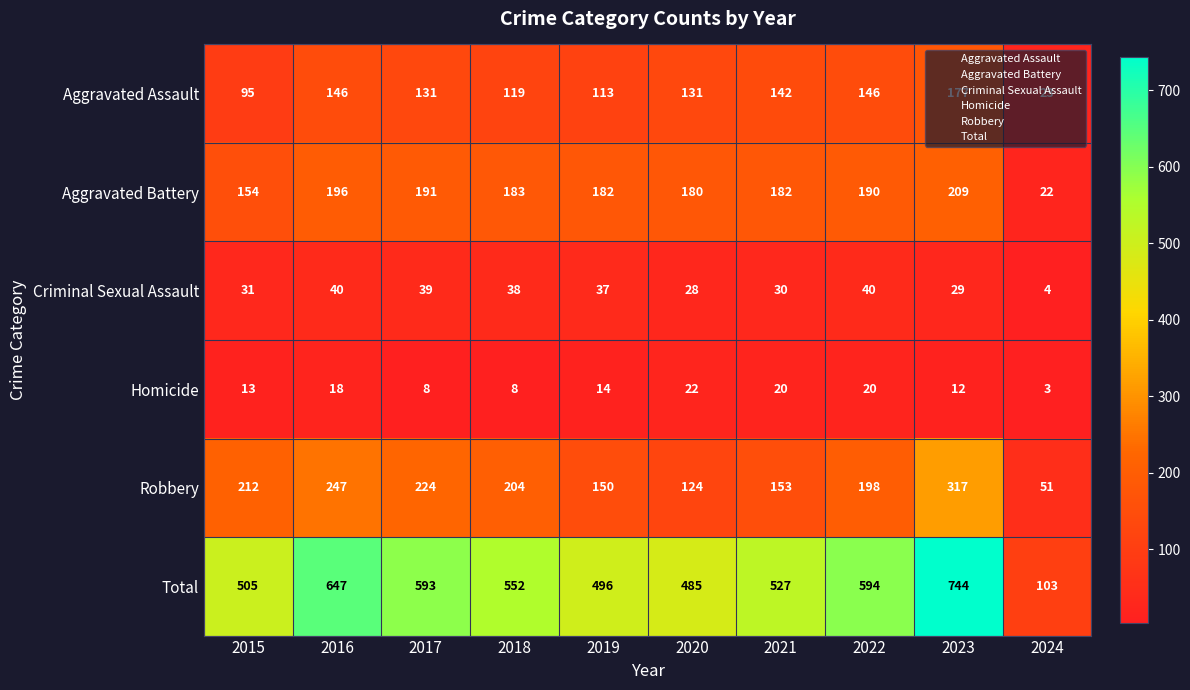

Count the Homicide values in the range 8 to 20.

8